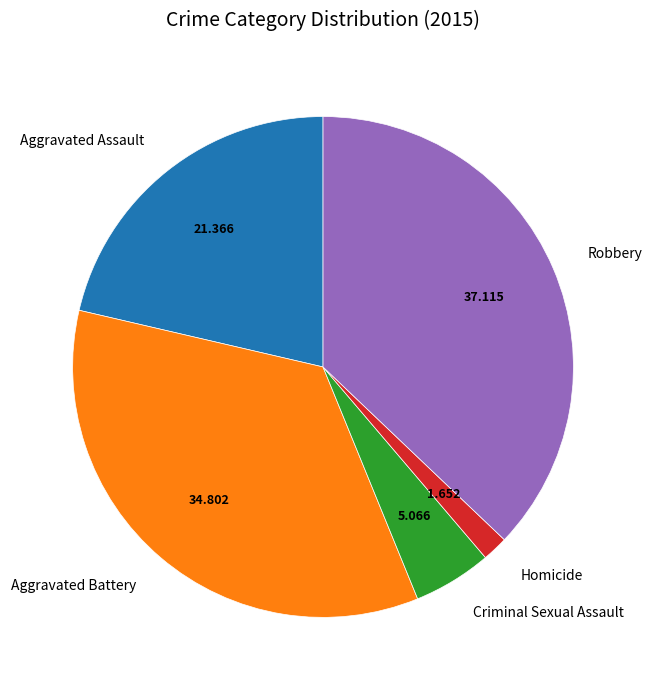

Is the sum of Robbery and Aggravated Assault greater than half?

Yes